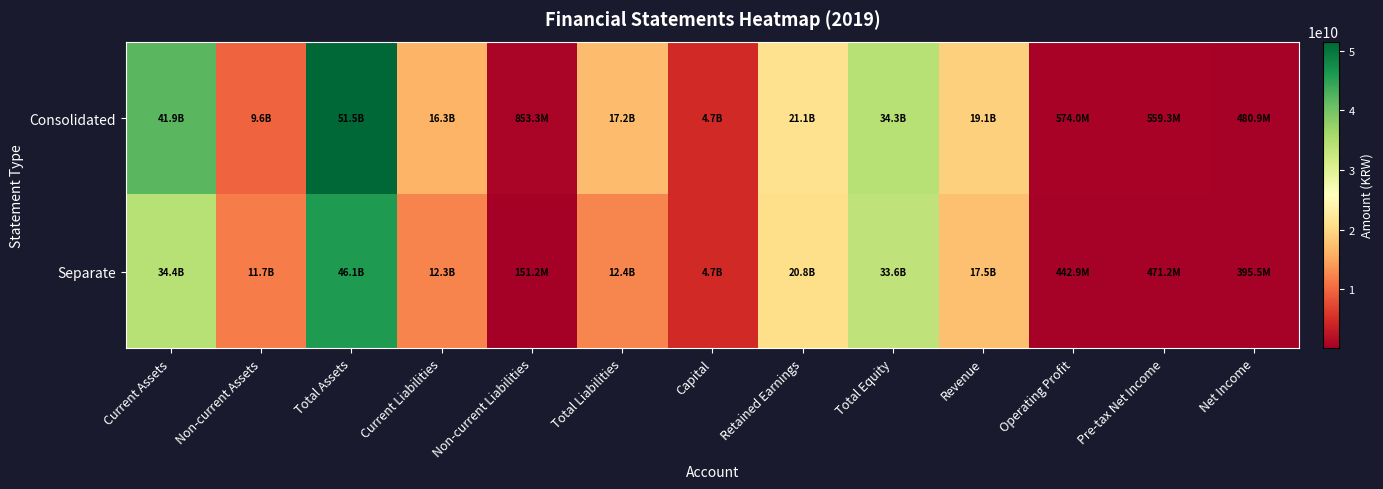

What is the total value across all series at Current Liabilities?

28586216756